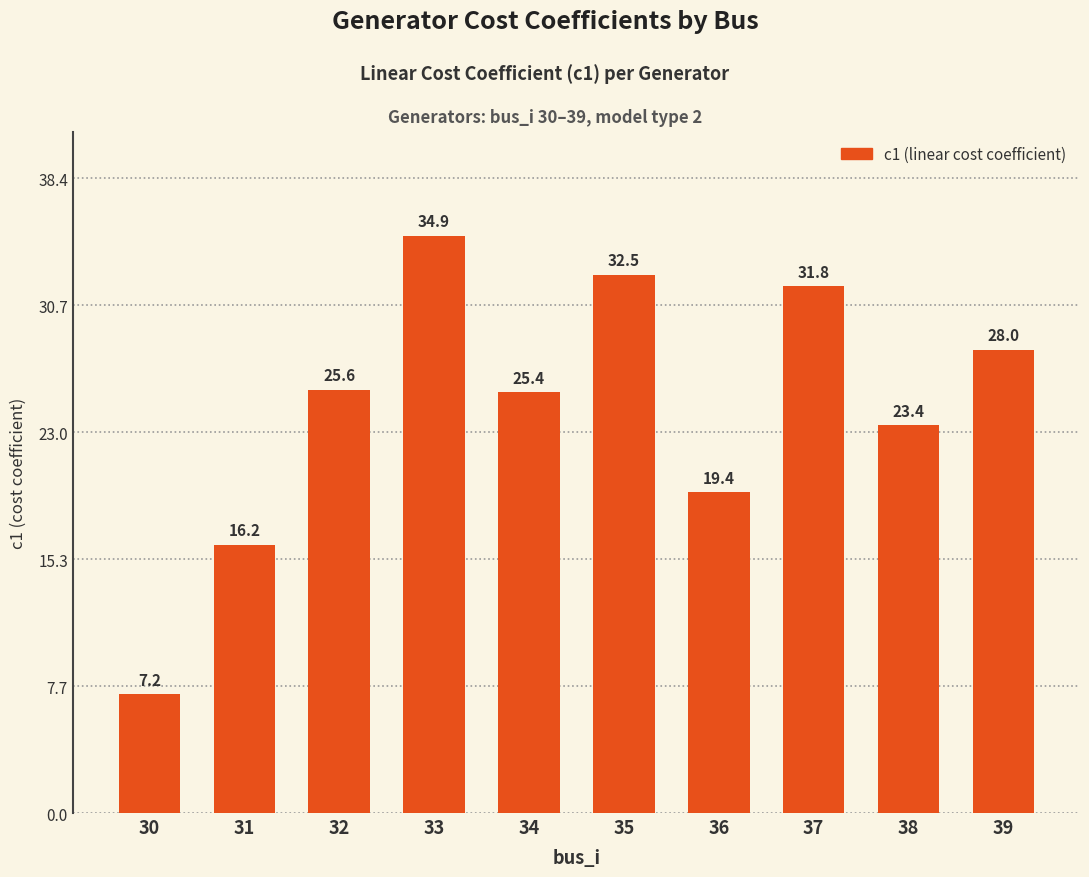

What is the value of the 5th bar from the left?

25.4